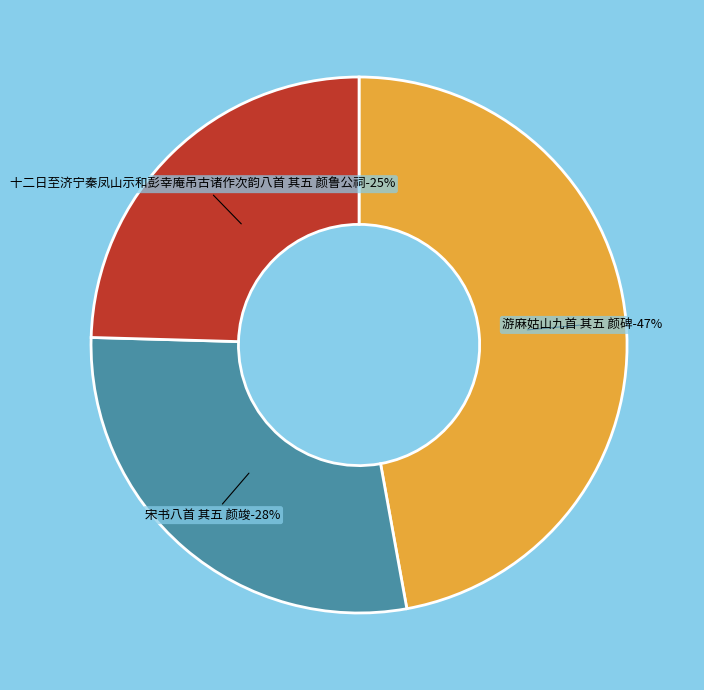

Between 十二日至济宁秦凤山示和彭幸庵吊古诸作次韵八首 其五 颜鲁公祠 and 游麻姑山九首 其五 颜碑, which is larger?

游麻姑山九首 其五 颜碑